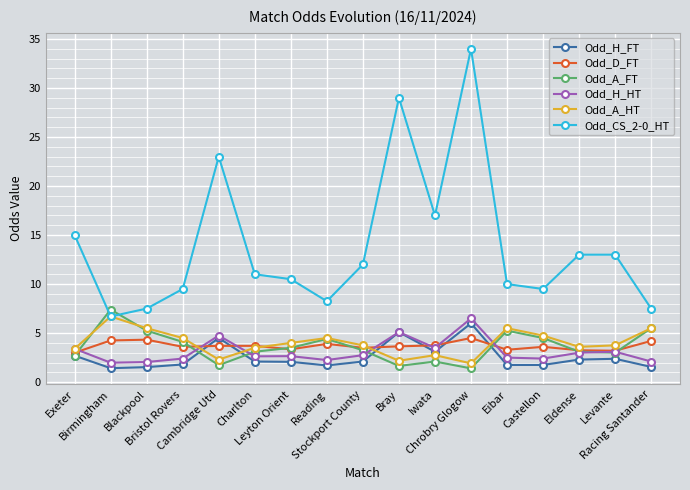

True or false: Odd_A_FT and Odd_CS_2-0_HT intersect in this chart.

True